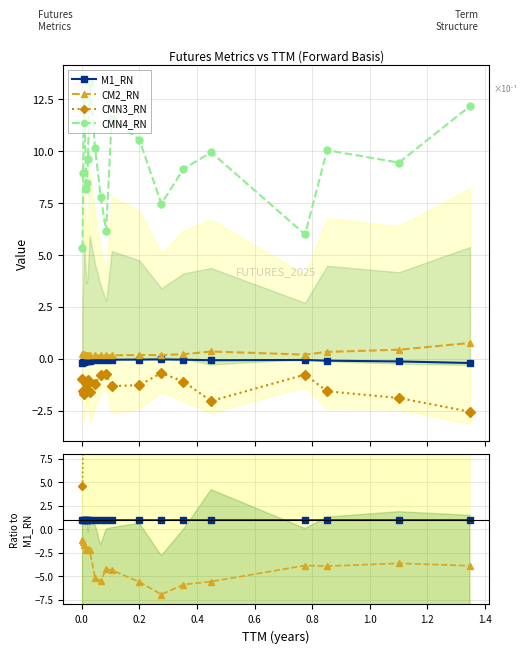

What are all the series names shown in the legend?

M1_RN, CM2_RN, CMN3_RN, CMN4_RN